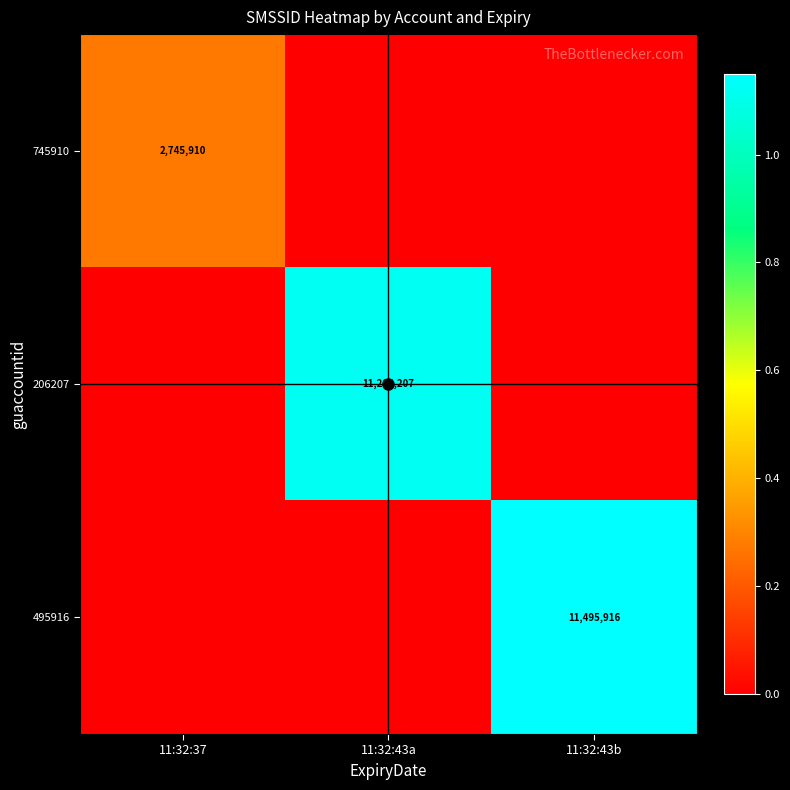

The value of 495916 at 11:32:43b is 6882341. True or false?

False